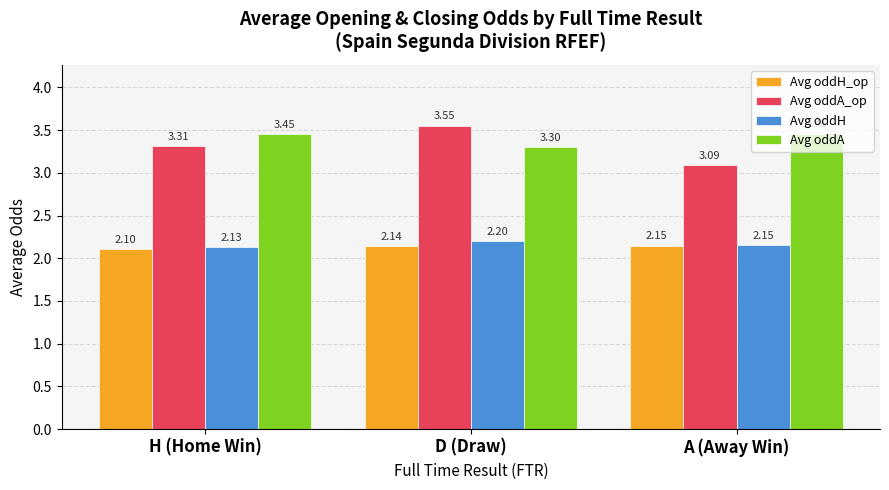

What is the label of the 2nd bar from the right?

D (Draw)